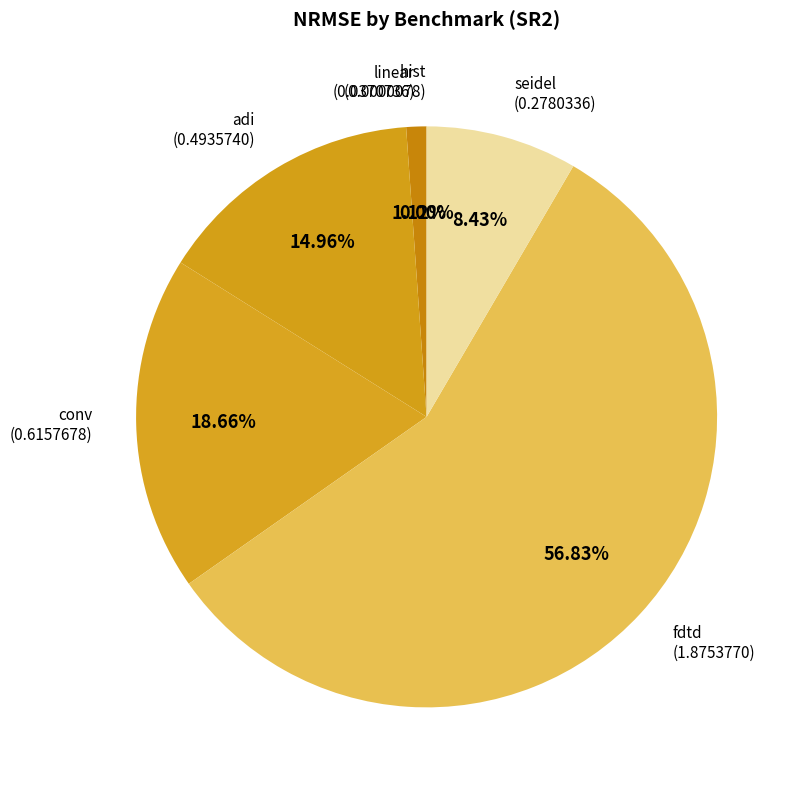

Does seidel account for over 50% of the chart?

No